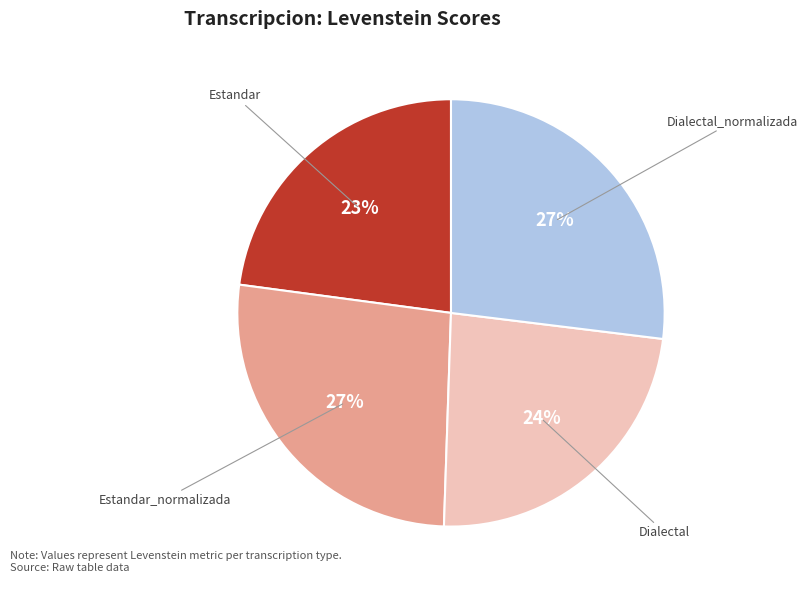

Is there a majority slice in this chart?

No